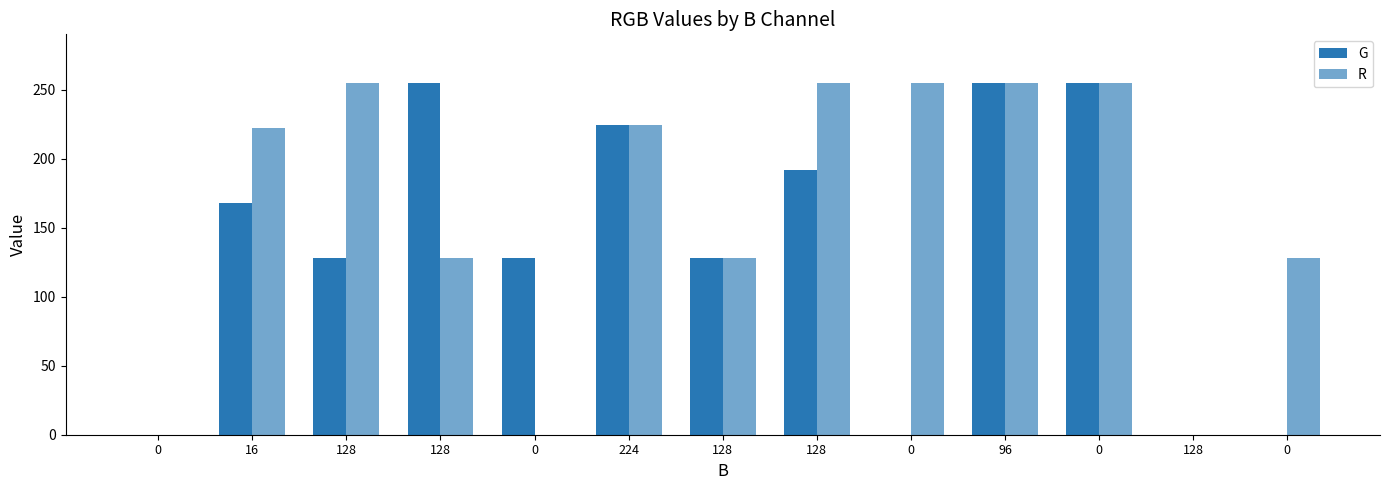

Where is R nearest to the value 127?

128